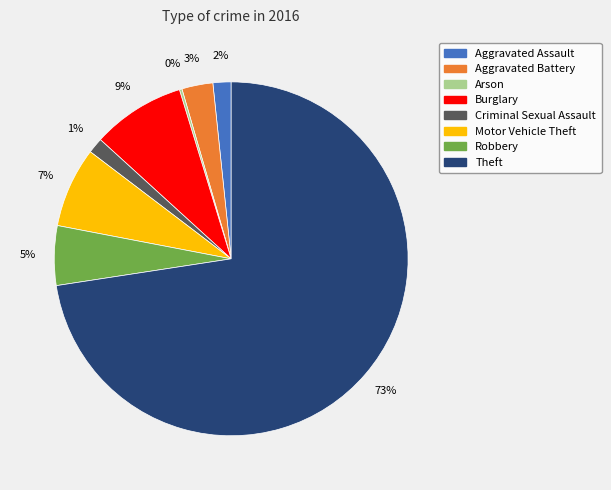

Which has a higher value, Criminal Sexual Assault or Theft?

Theft